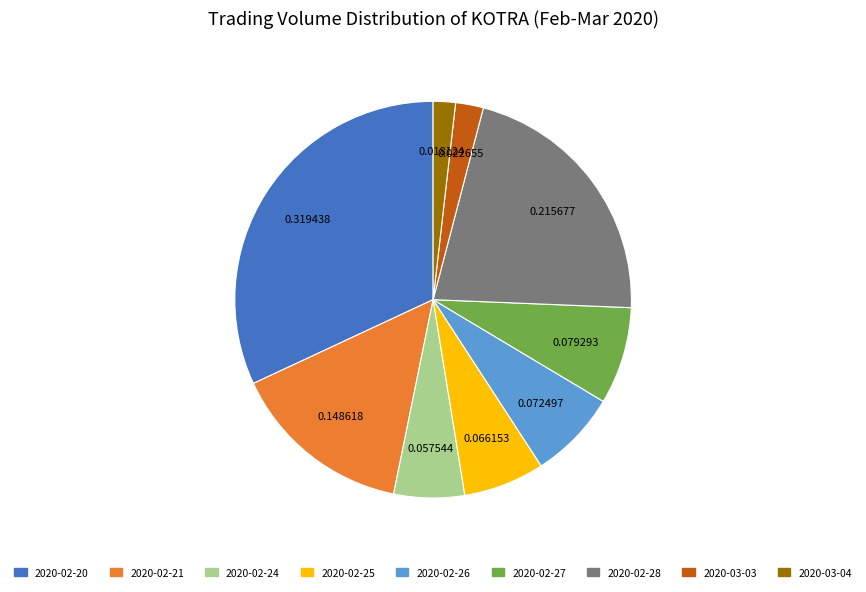

Do 2020-02-25 and 2020-02-20 together represent more than half of the pie?

No